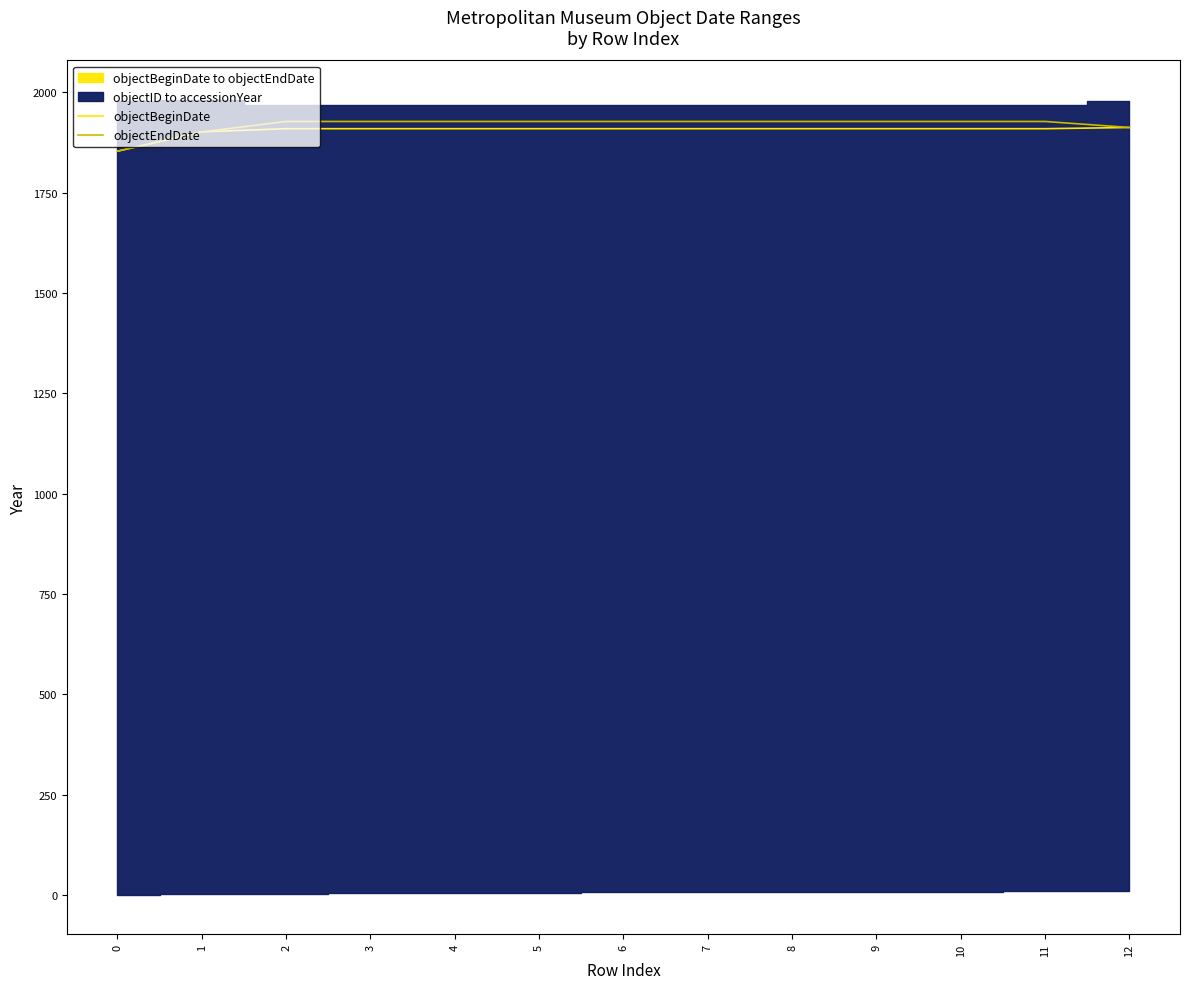

Reading left to right, extract all data points from this chart.

objectBeginDate: 1853	1901	1909	1909	1909	1909	1909	1909	1909	1909	1909	1909	1912
objectEndDate: 1853	1901	1927	1927	1927	1927	1927	1927	1927	1927	1927	1927	1912